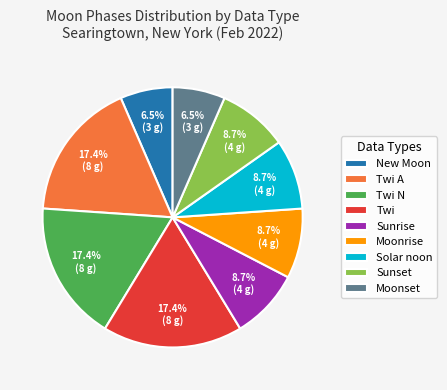

How many segments does this pie chart have?

9